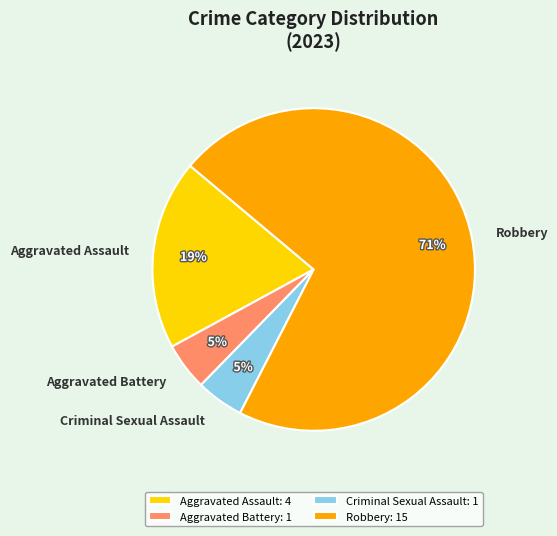

To the nearest percent, what is the average slice percentage?

25%